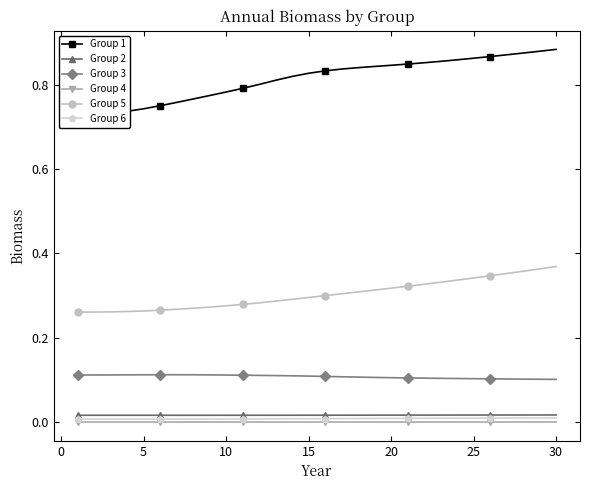

What is the value of the Group 5 point at the 10th from the left?

0.3